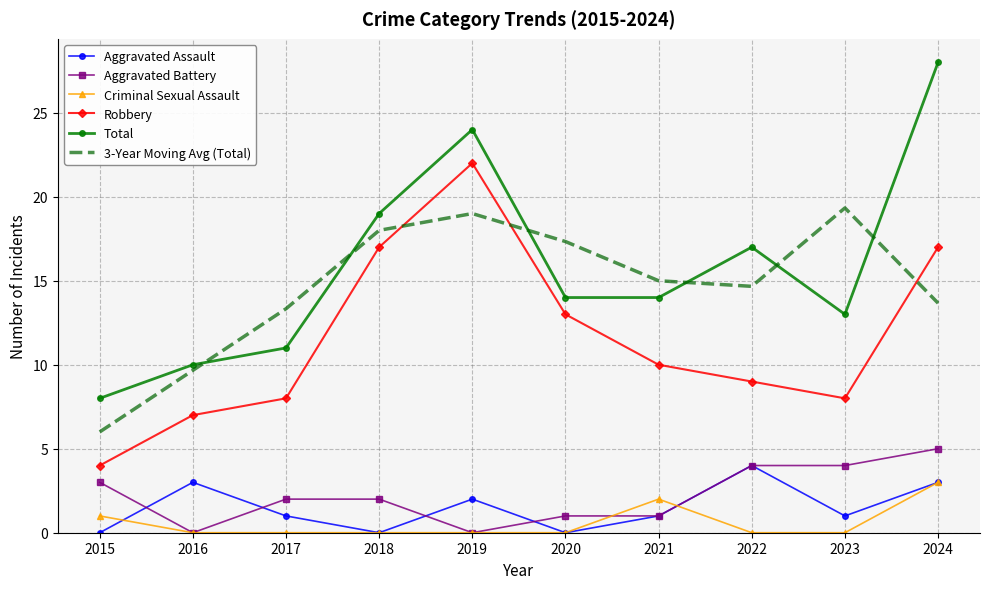

What is the maximum value shown in the chart?

28.0